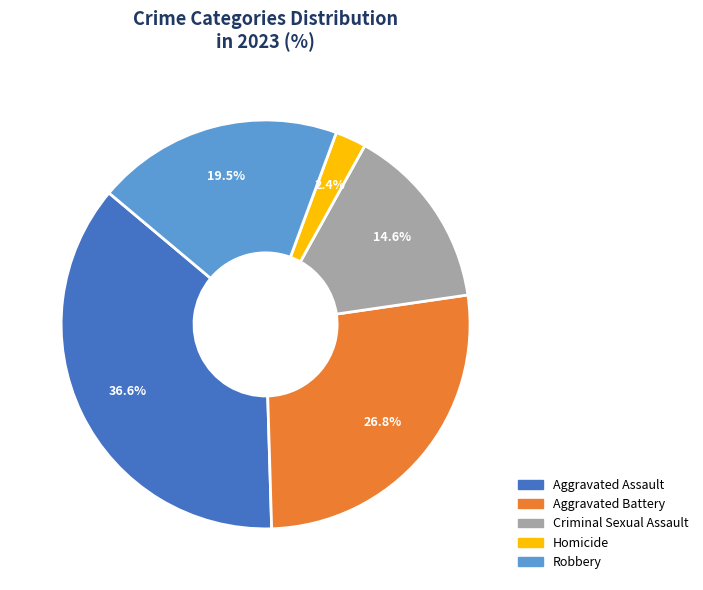

Between Homicide and Aggravated Battery, which is larger?

Aggravated Battery